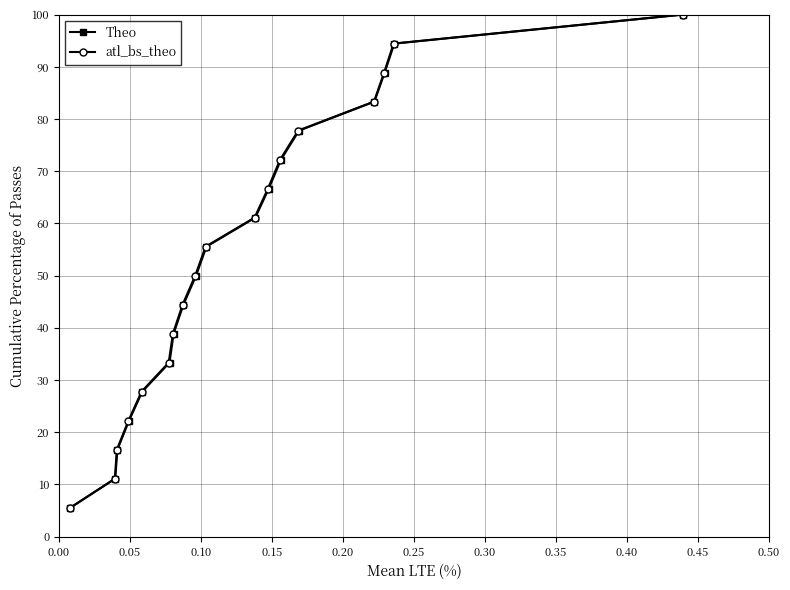

True or false: Theo has more than 2 points higher than both neighbors.

False